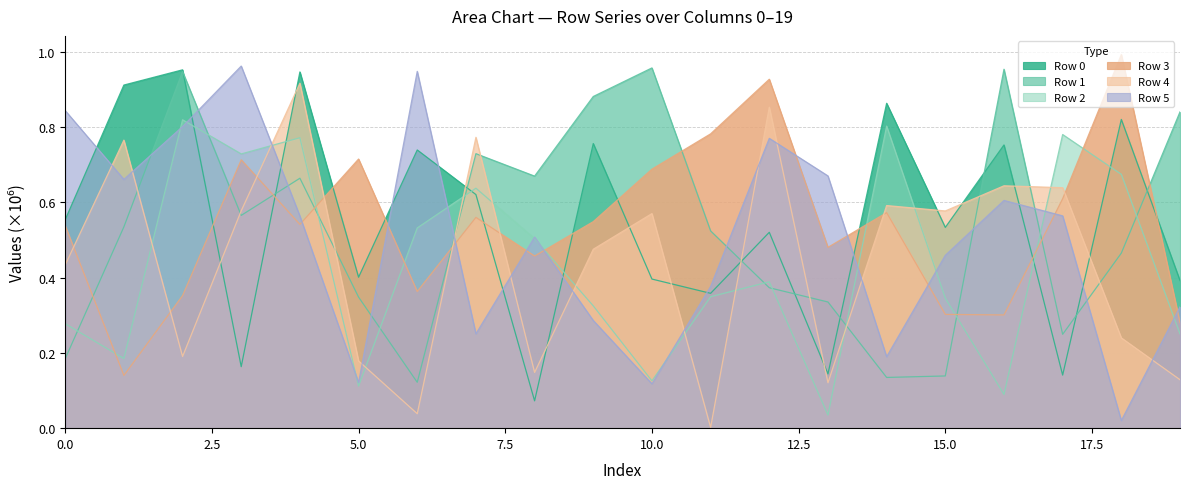

At 4, list the series in order from smallest to largest.

Row 3, Row 5, Row 1, Row 2, Row 4, Row 0